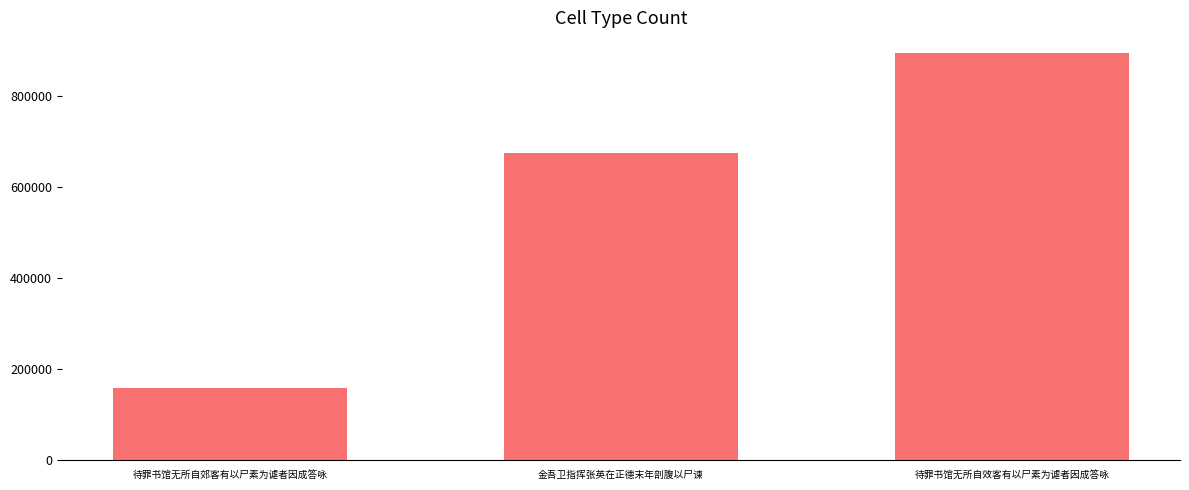

Which label corresponds to the largest value in the chart?

待罪书馆无所自效客有以尸素为谑者因成答咏